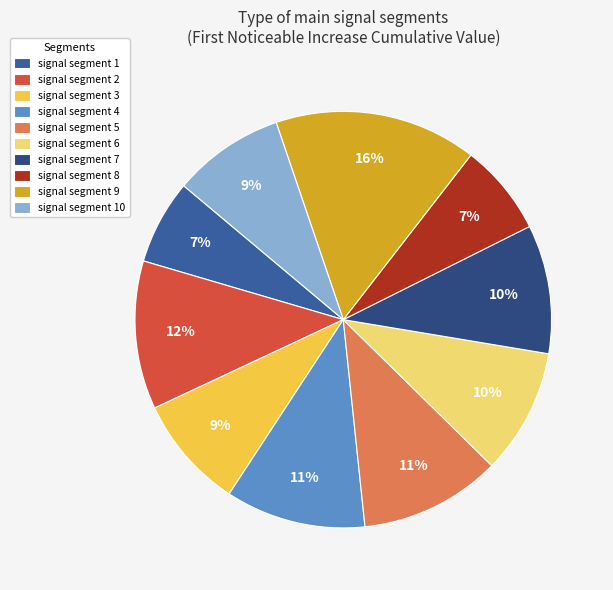

Between signal segment 2 and signal segment 8, which is larger?

signal segment 2